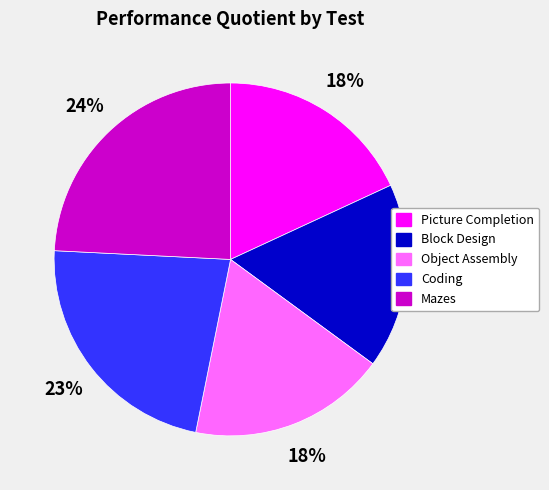

What percentage is the Mazes slice, to the nearest percent?

24%